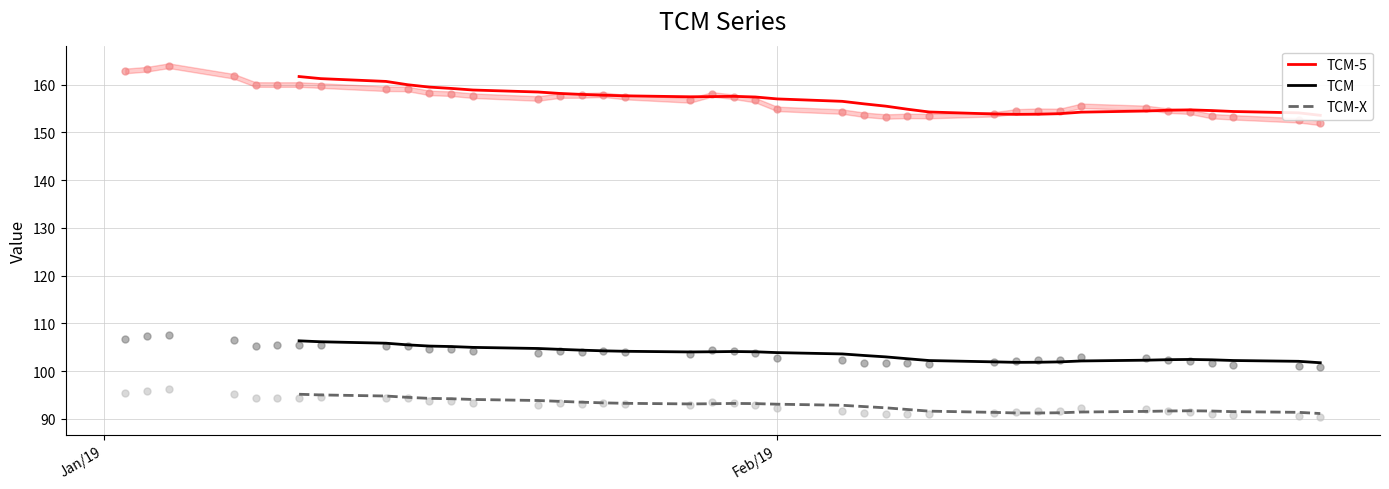

Is the value of TCM at 30 greater than the value of TCM-5 at 29?

No